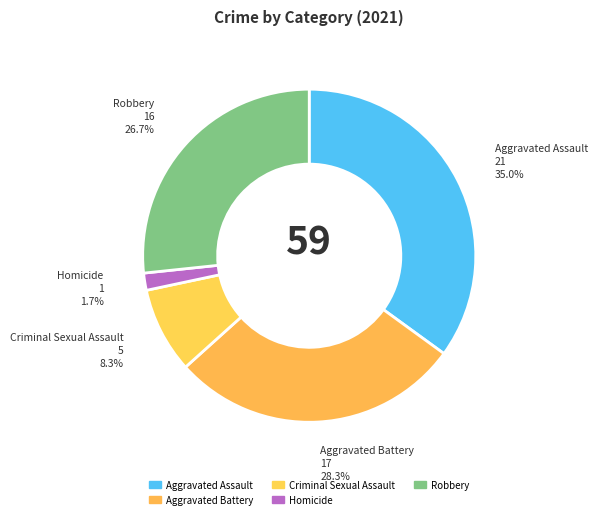

Is Aggravated Battery the majority of the pie?

No